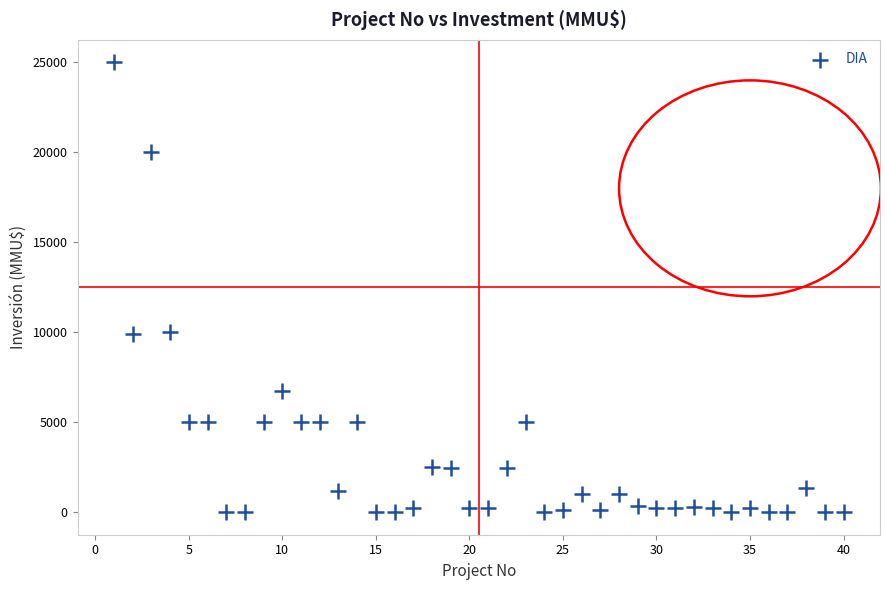

What is the range of X values (max minus min)?

39